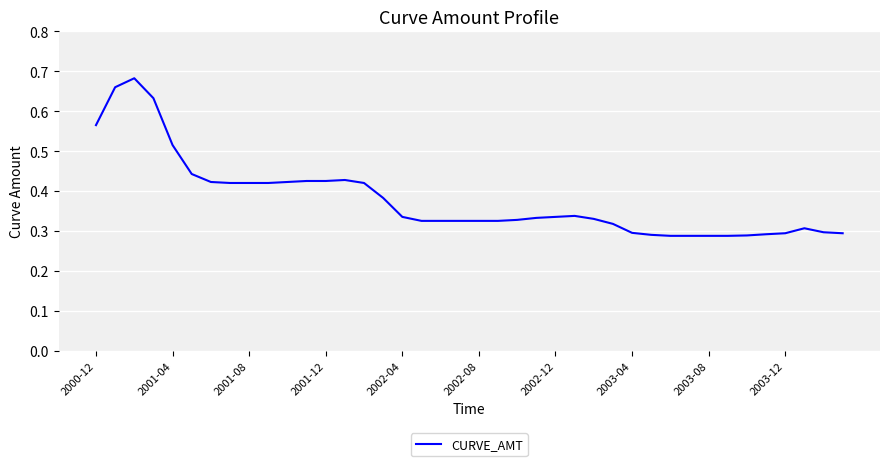

Is it true that the value at 2001-08 is 0.7?

False